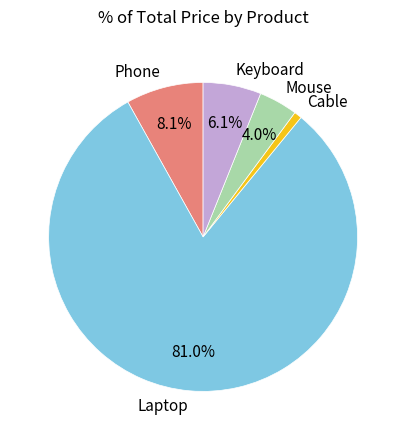

Rank the categories by value from highest to lowest.

Laptop, Phone, Keyboard, Mouse, Cable